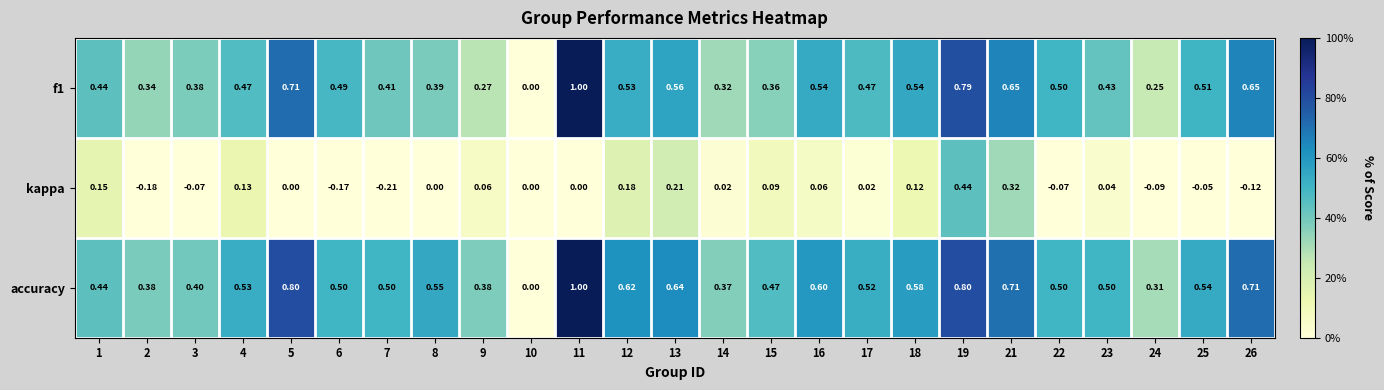

Which series has the largest total across all categories?

accuracy